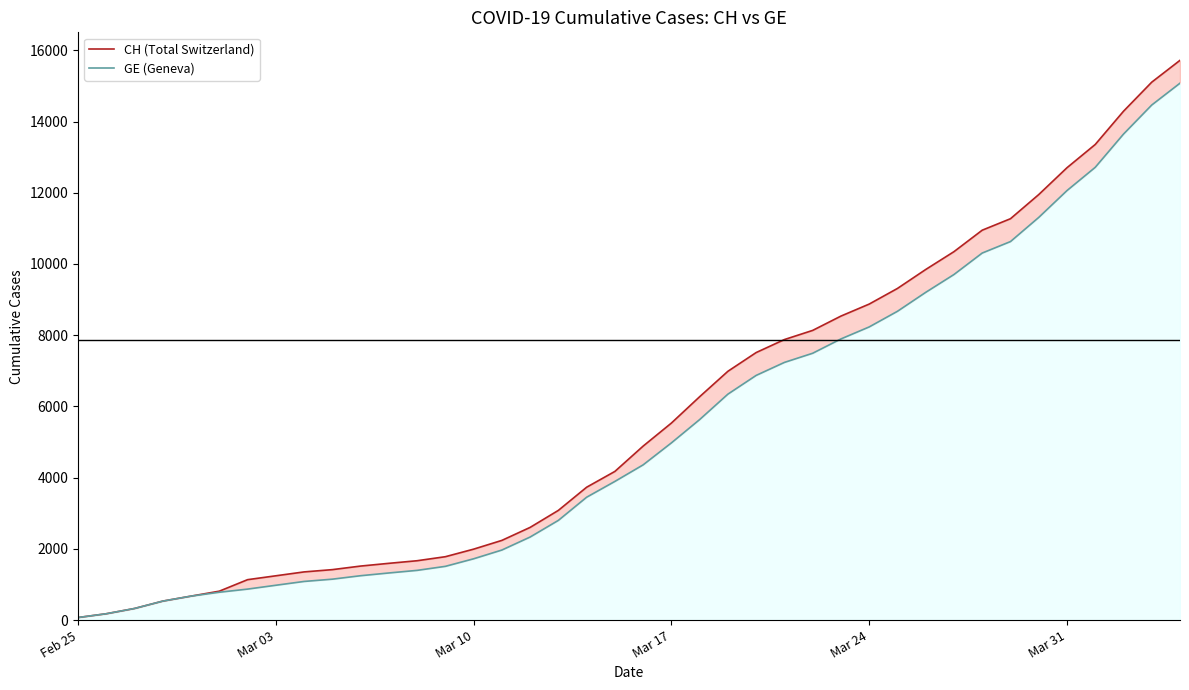

What is the minimum value for CH (Total Switzerland)?

72